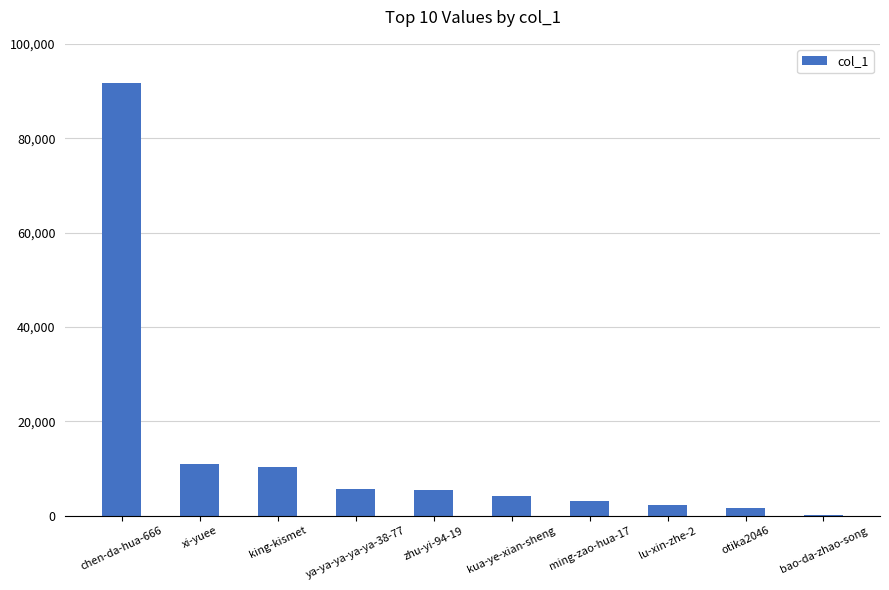

What is the difference between the values at ming-zao-hua-17 and kua-ye-xian-sheng?

929